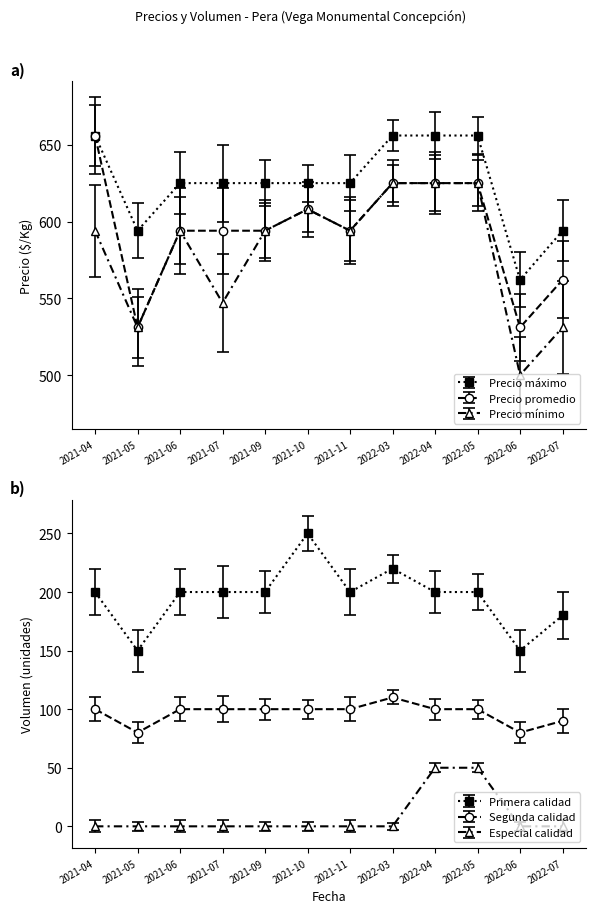

What is the total value across all series at 2021-09?

1813